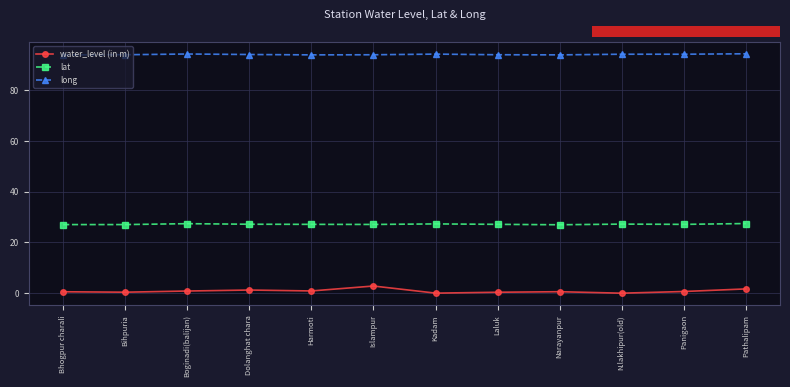

Which series has the largest range (max minus min)?

water_level (in m)